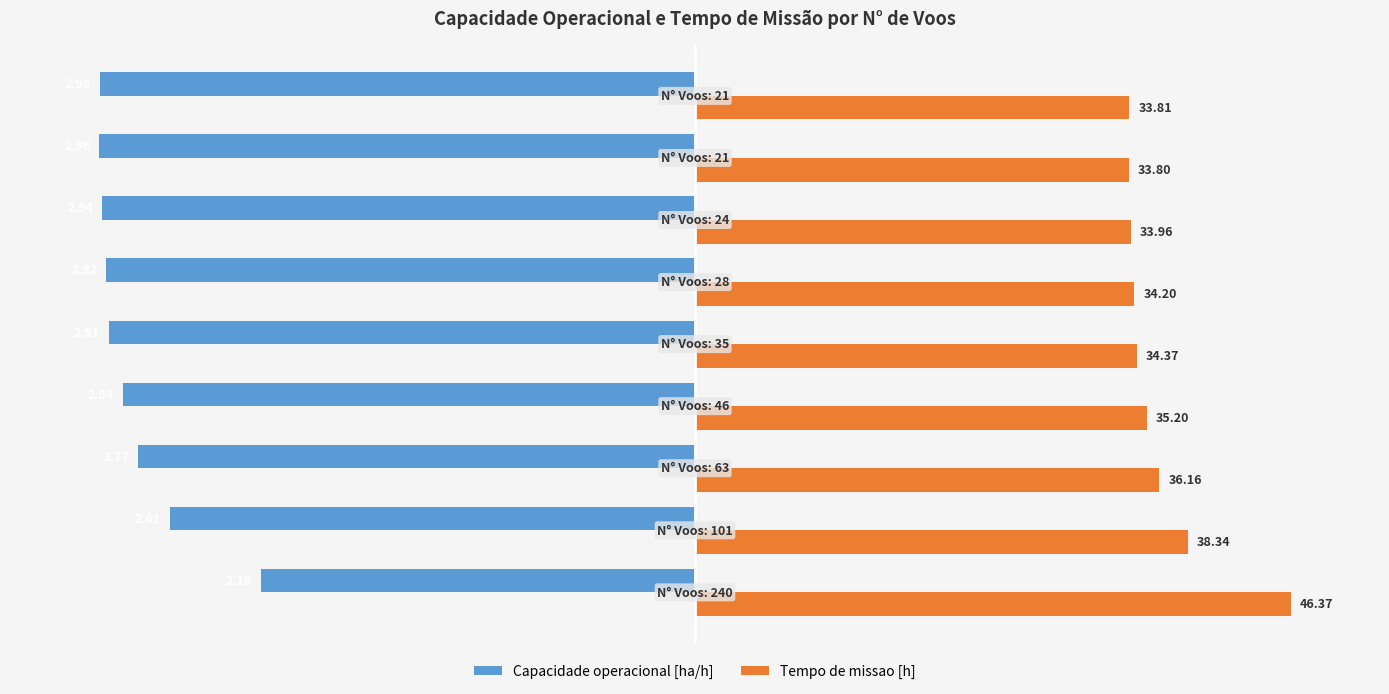

What are all the series names shown in the legend?

Capacidade operacional [ha/h], Tempo de missao [h]